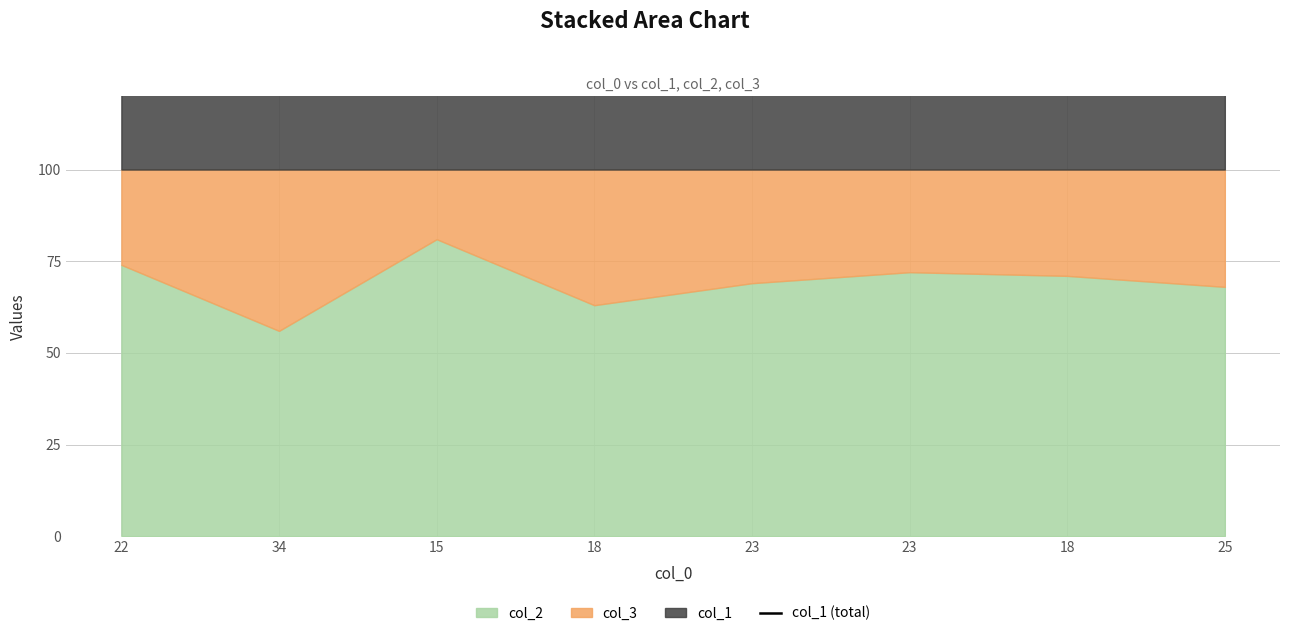

What is the average value?

178